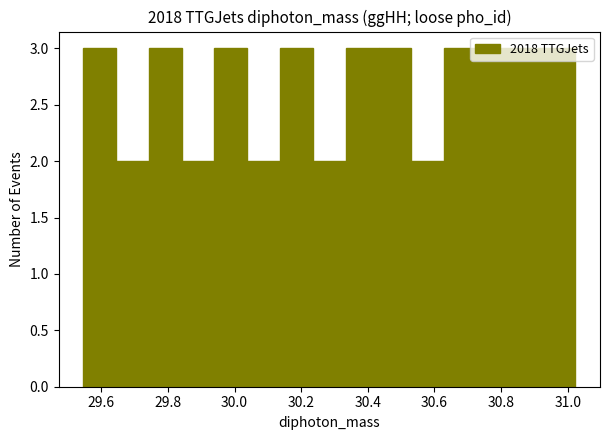

Reading left to right, transcribe this chart: for each bar, give the range it covers on the x-axis and its height. Neither the bar edges nor the heights are printed on the chart, so give them approximately, as read against the axes.

29.54 to 29.64: 3
29.64 to 29.74: 2
29.74 to 29.84: 3
29.84 to 29.94: 2
29.94 to 30.04: 3
30.04 to 30.14: 2
30.14 to 30.24: 3
30.24 to 30.34: 2
30.34 to 30.44: 3
30.44 to 30.54: 3
30.54 to 30.62: 2
30.62 to 30.72: 3
30.72 to 30.82: 3
30.82 to 30.92: 3
30.92 to 31.02: 3